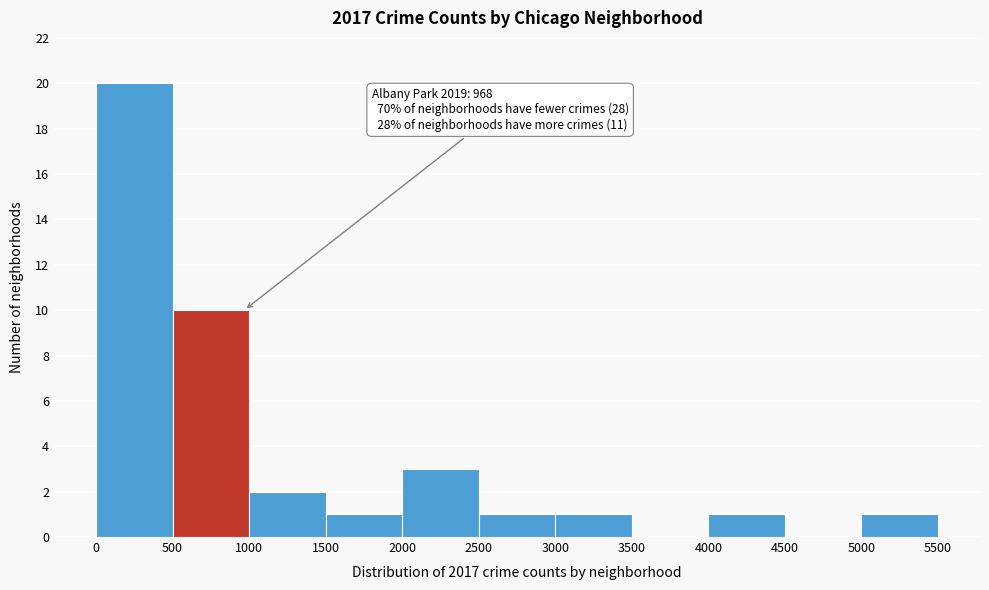

Over which range of the x-axis is the bar tallest?

0 to 500